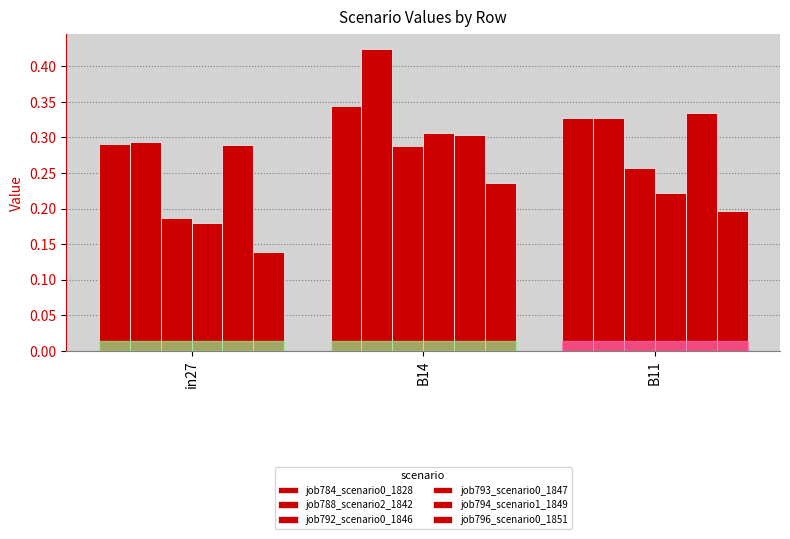

What is the label of the 2nd bar from the right?

B14